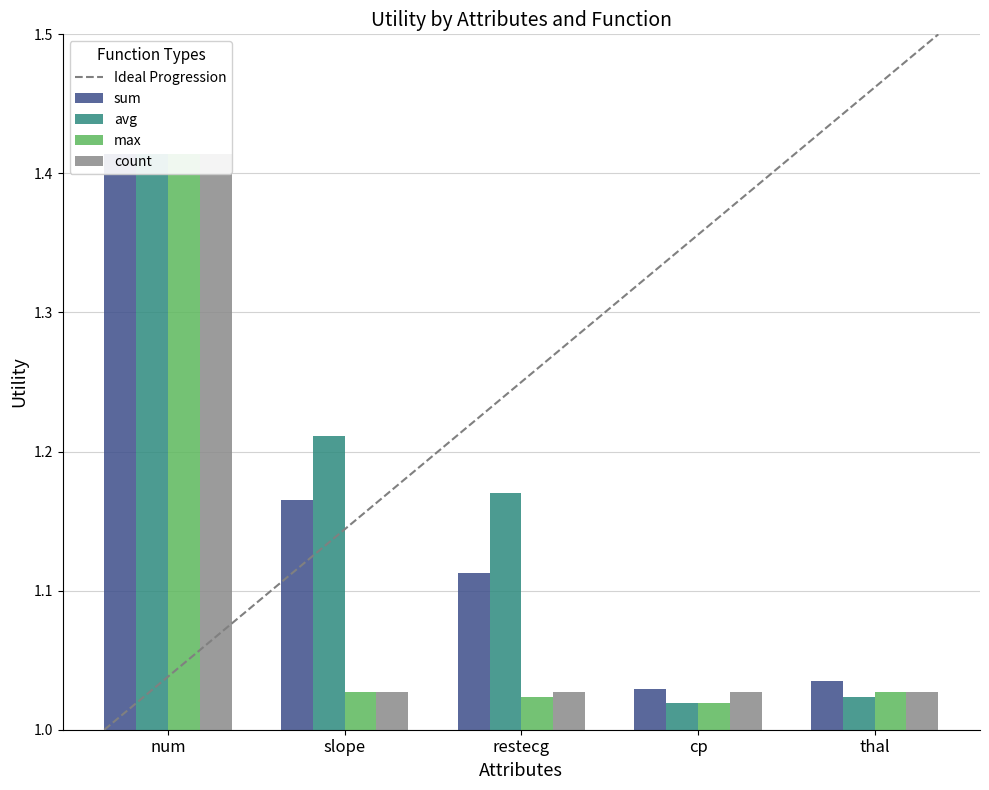

What is the spread (max minus min) of values at restecg?

0.1